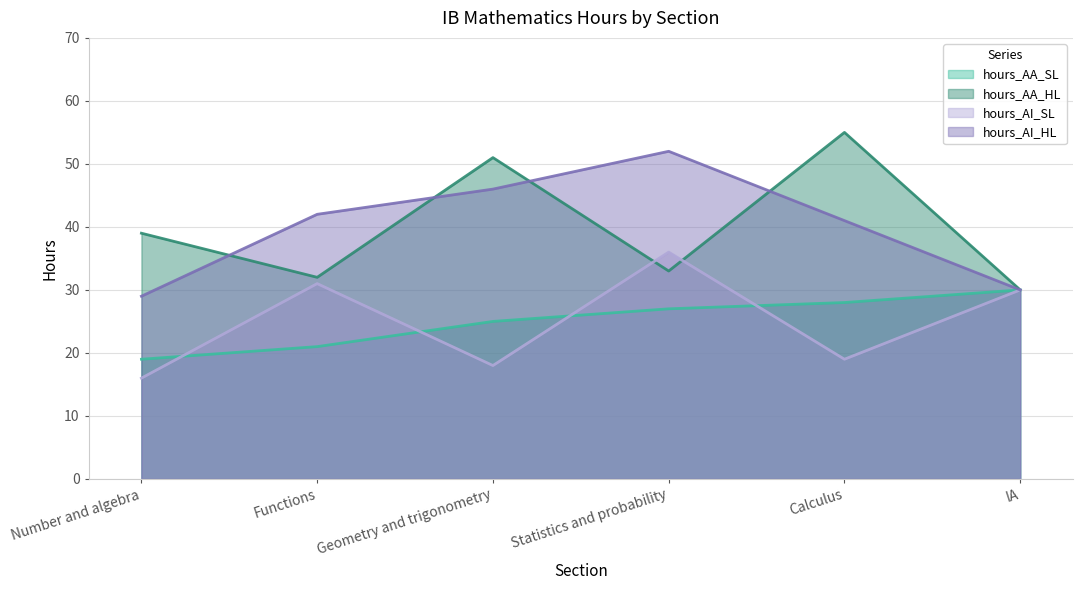

What is the total value across all series at Statistics and probability?

148